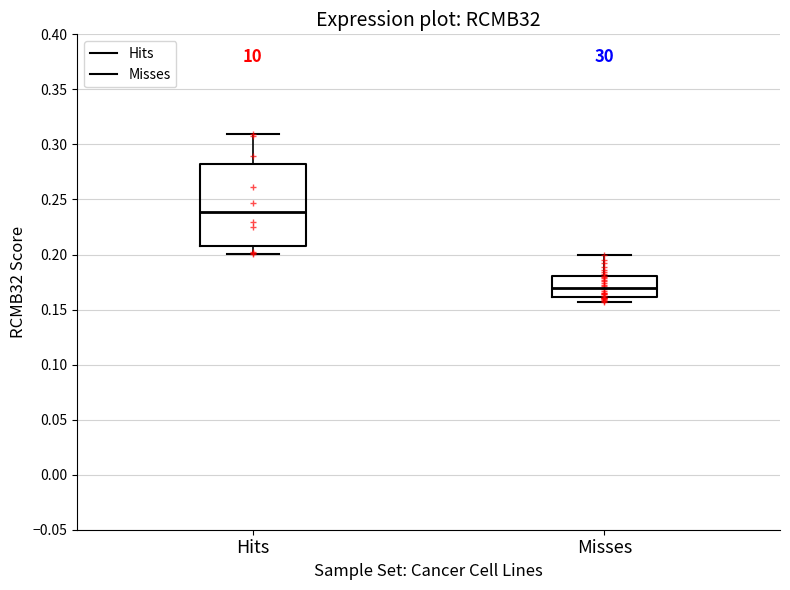

Reading left to right, transcribe this box plot: for each box, give where its median line is, the range the box spans, and where its two whiskers end, as read against the y-axis. The values are not printed on the chart, so give them approximately, as read against the axis.

Hits: median 0.240, box 0.210 to 0.280, whiskers 0.200 to 0.310
Misses: median 0.170, box 0.160 to 0.180, whiskers 0.155 to 0.200